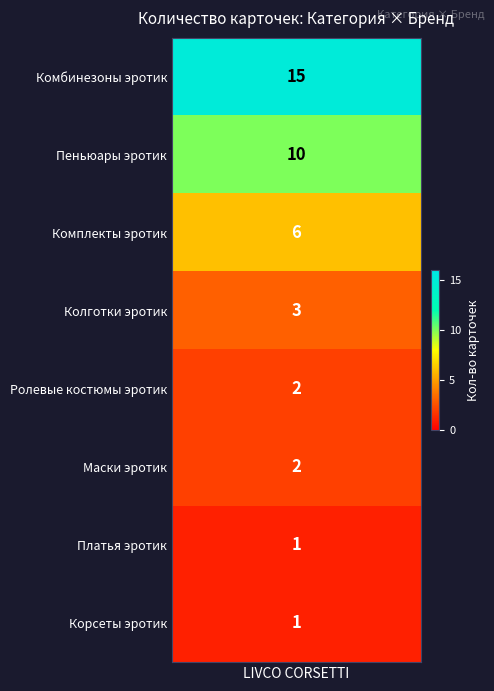

At which category does the chart reach its peak across all series?

Комбинезоны эротик